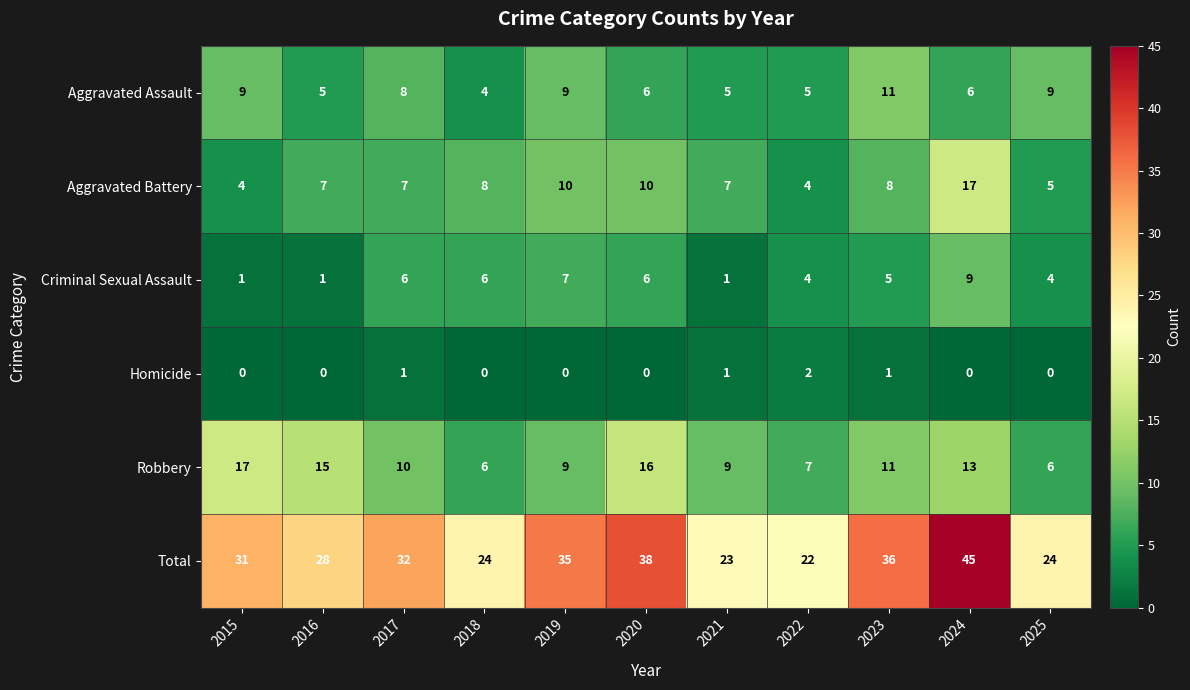

What is the difference between the maximum and minimum values in the Criminal Sexual Assault series?

8